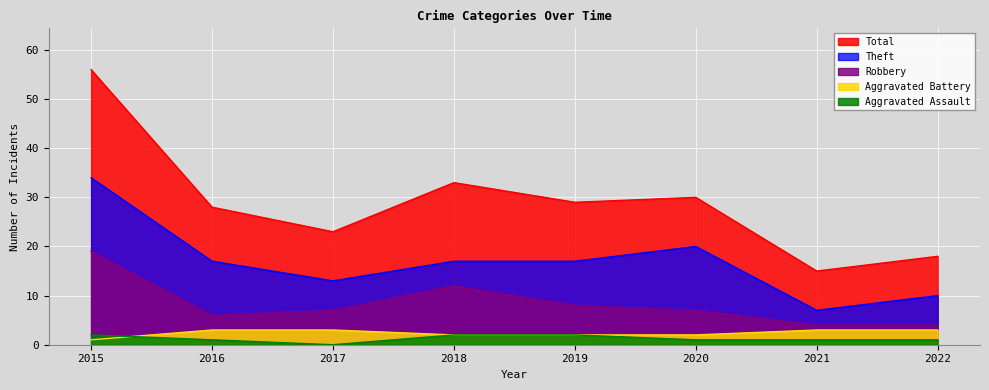

Between 2015 and 2021, which series saw the biggest shift?

Total